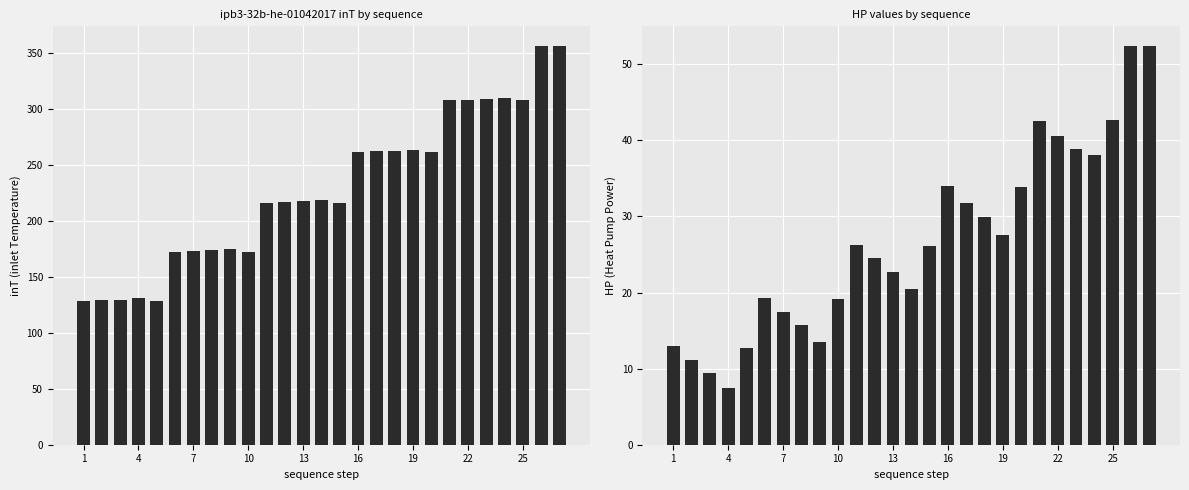

What is the total value across all series at 17?

292.8